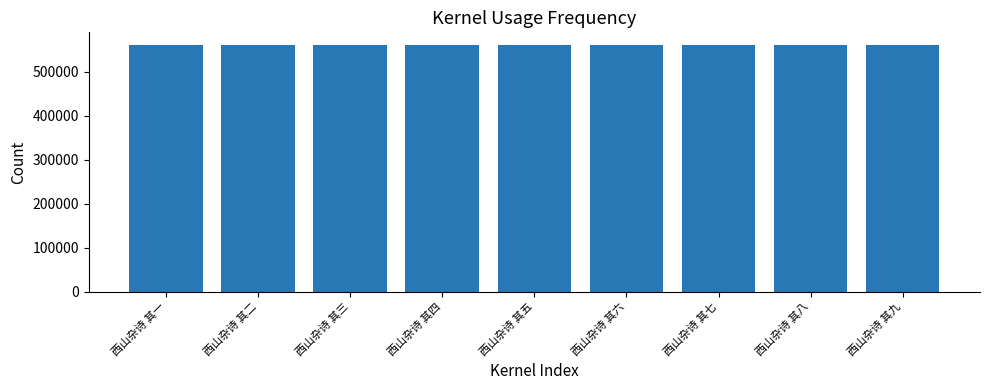

What is the smallest value displayed?

561529